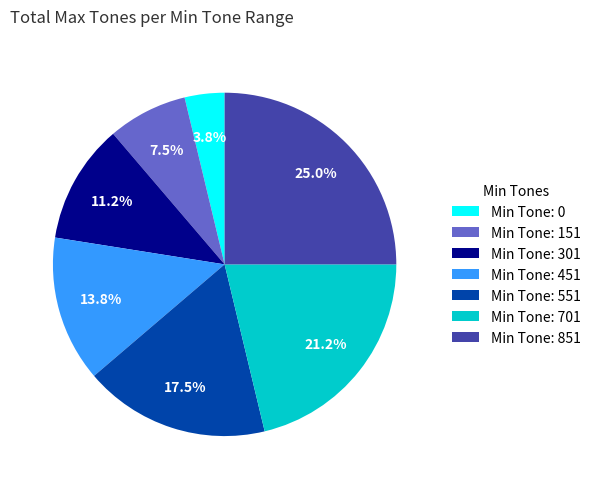

Does Min Tone: 151 represent more than half of the total?

No